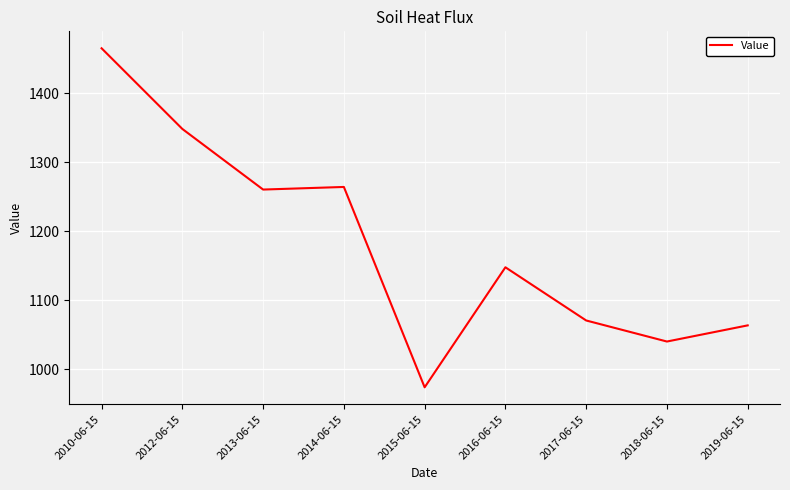

Where is the data nearest to the value 1219?

2013-06-15